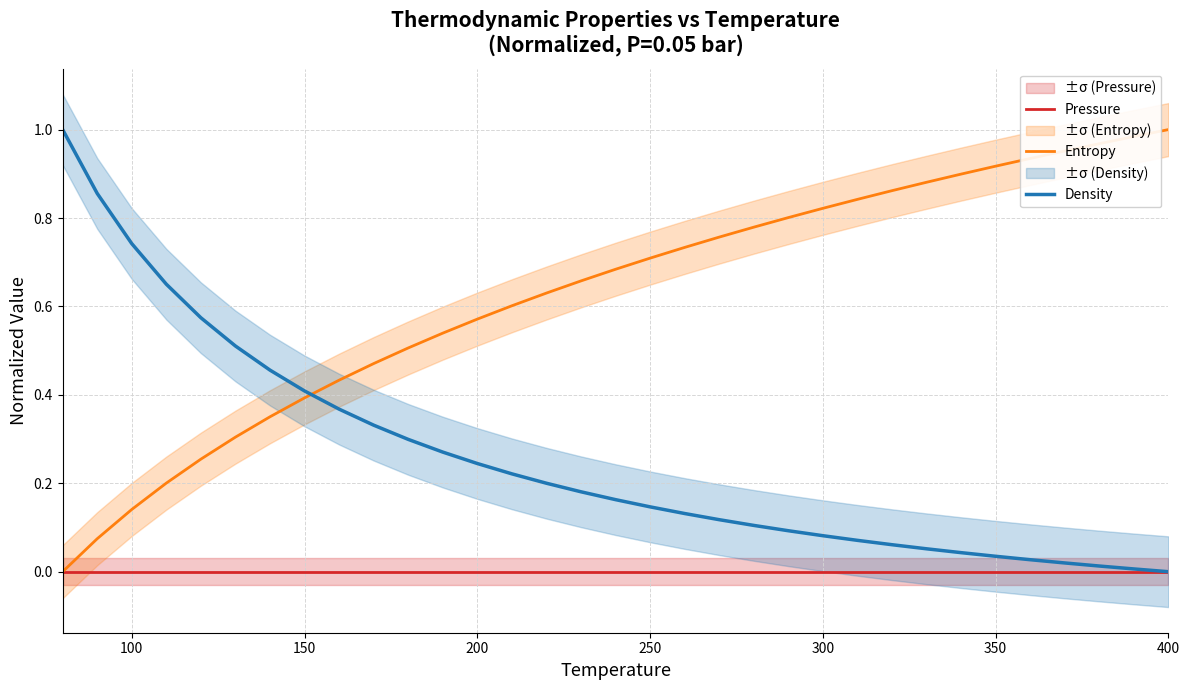

Count the number of categories in the chart.

33